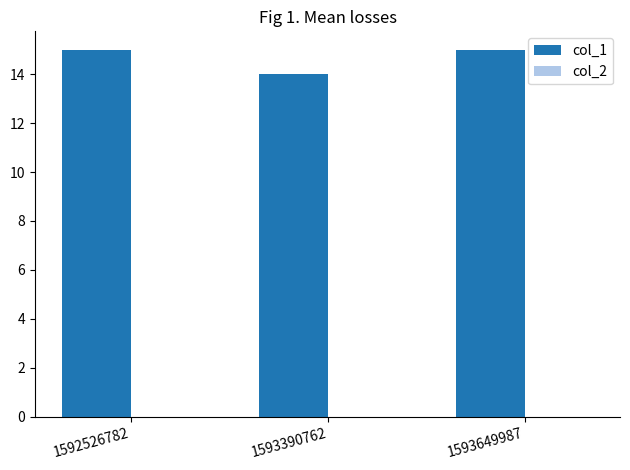

How many categories are shown in the chart?

3